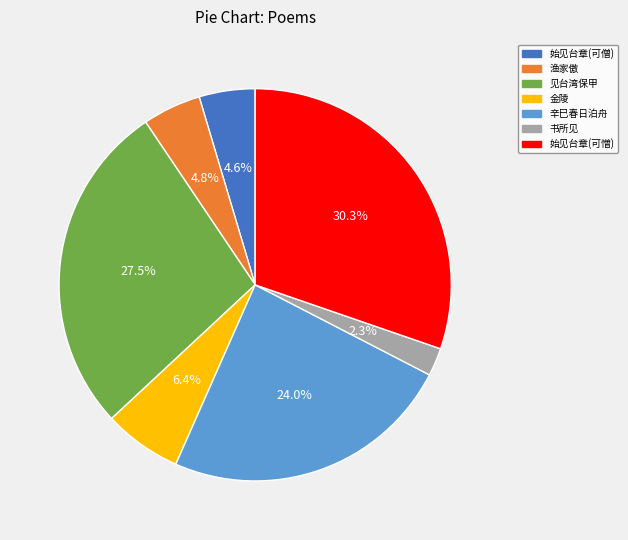

Is there a majority slice in this chart?

No